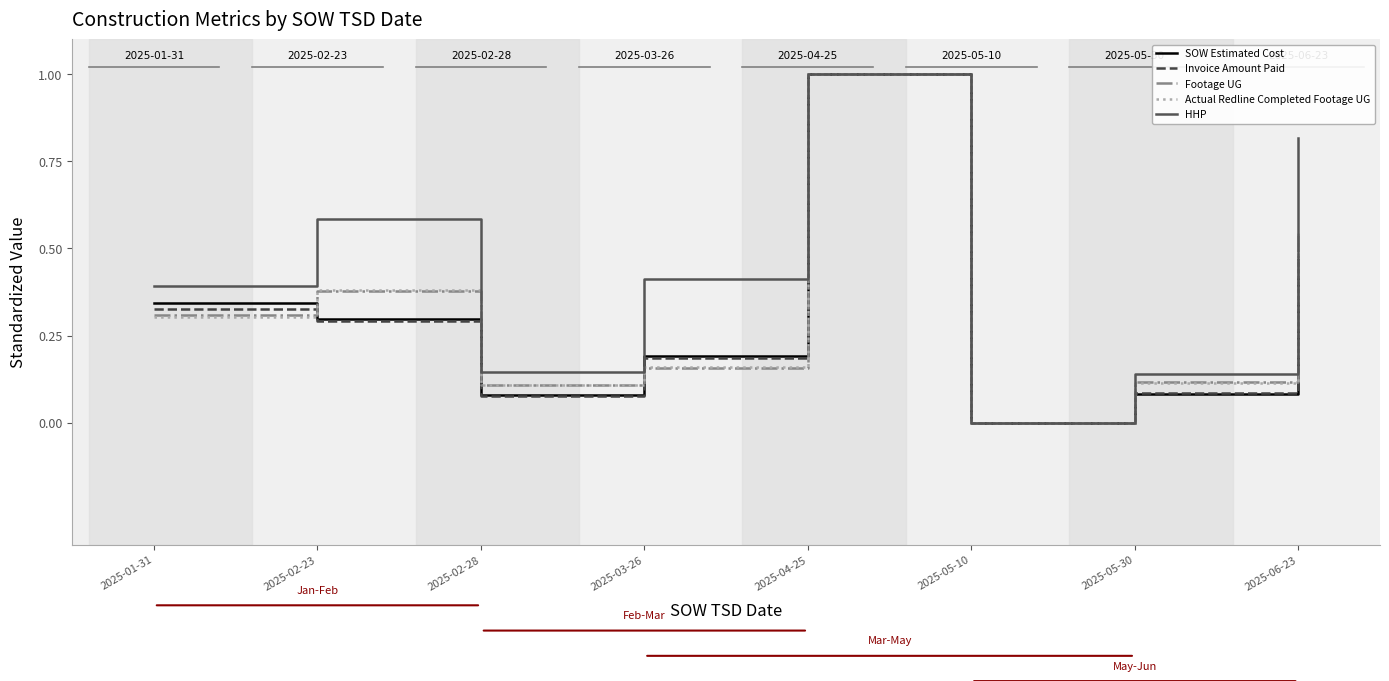

Is this an area chart (filled region under the line)?

No